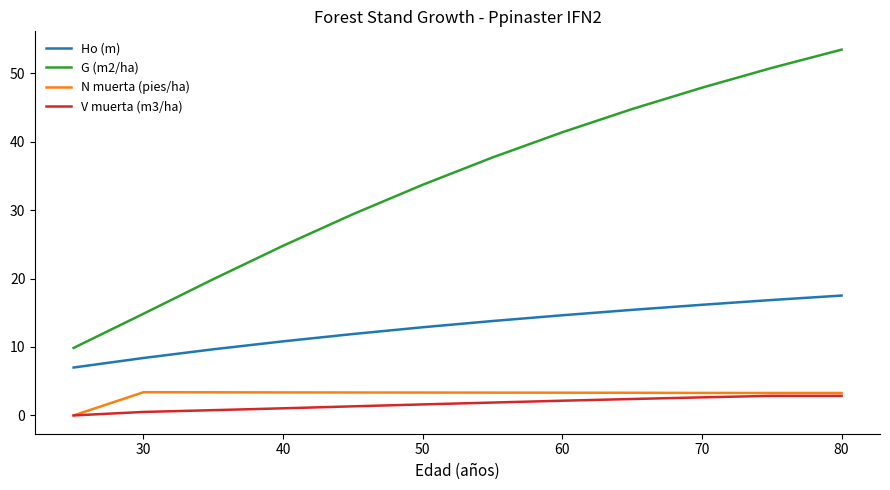

Which series has the largest total across all categories?

G (m2/ha)